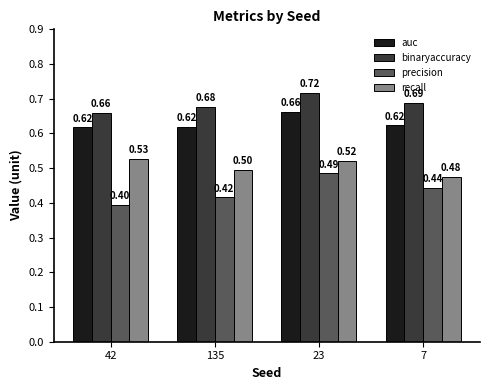

List the labels in order of recall value, largest first.

42, 23, 135, 7